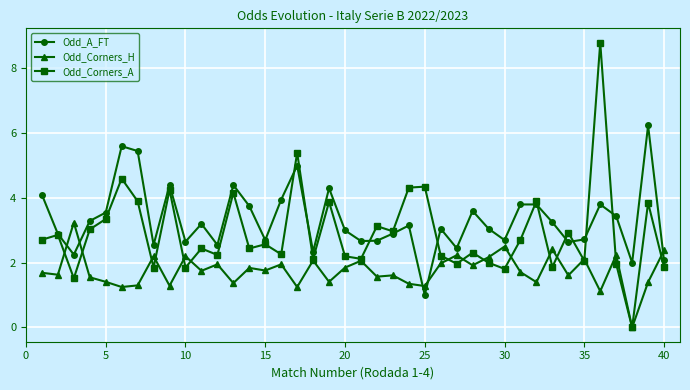

Which series has the largest total across all categories?

Odd_A_FT